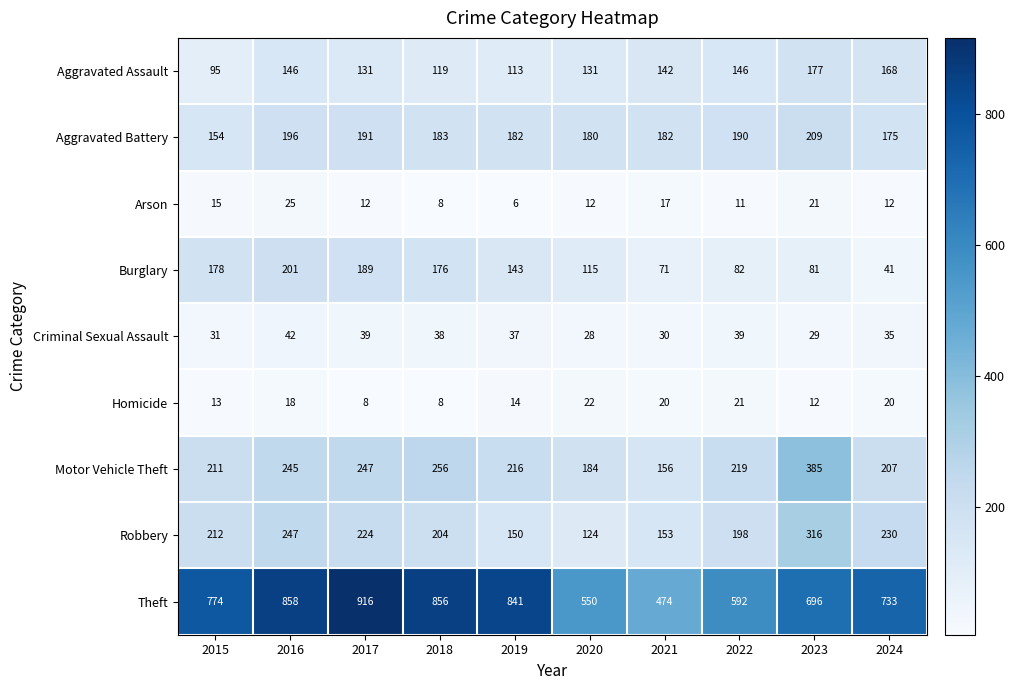

What is the difference between the second highest and second lowest values in the Criminal Sexual Assault series?

10